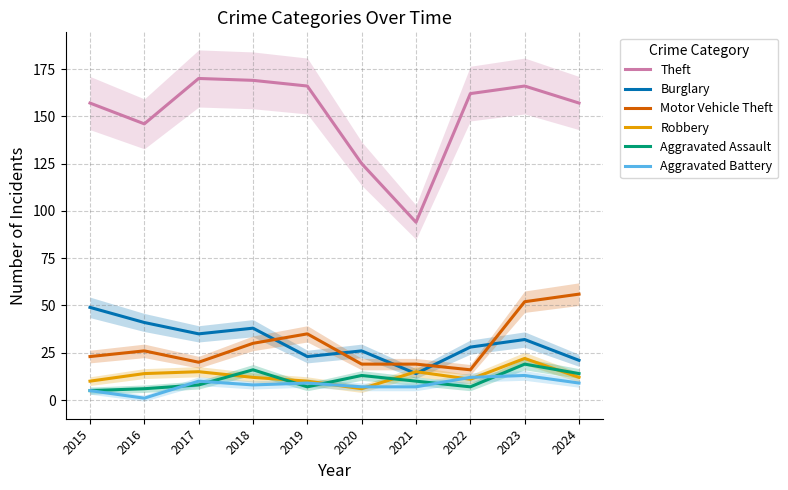

Which series changed the most between 2021 and 2023?

Theft